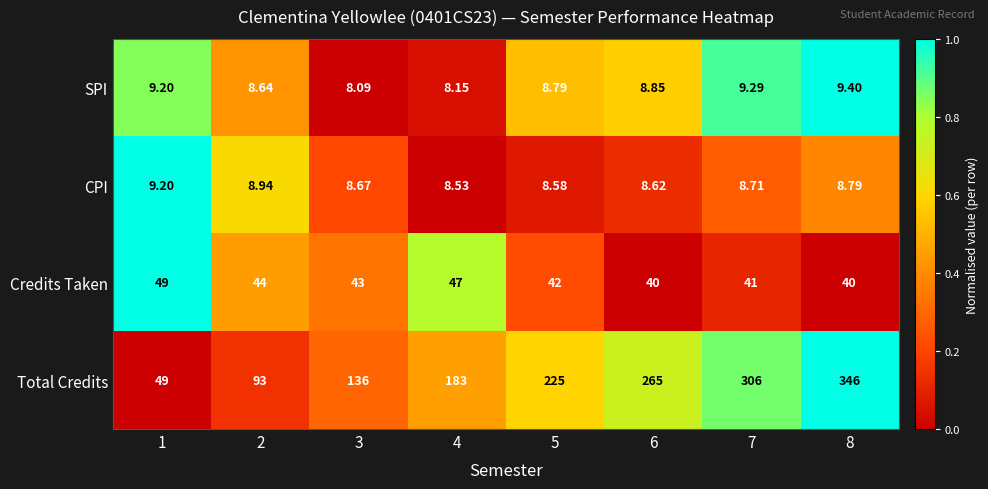

Is the value of SPI at 7 greater than the value of Total Credits at 4?

No